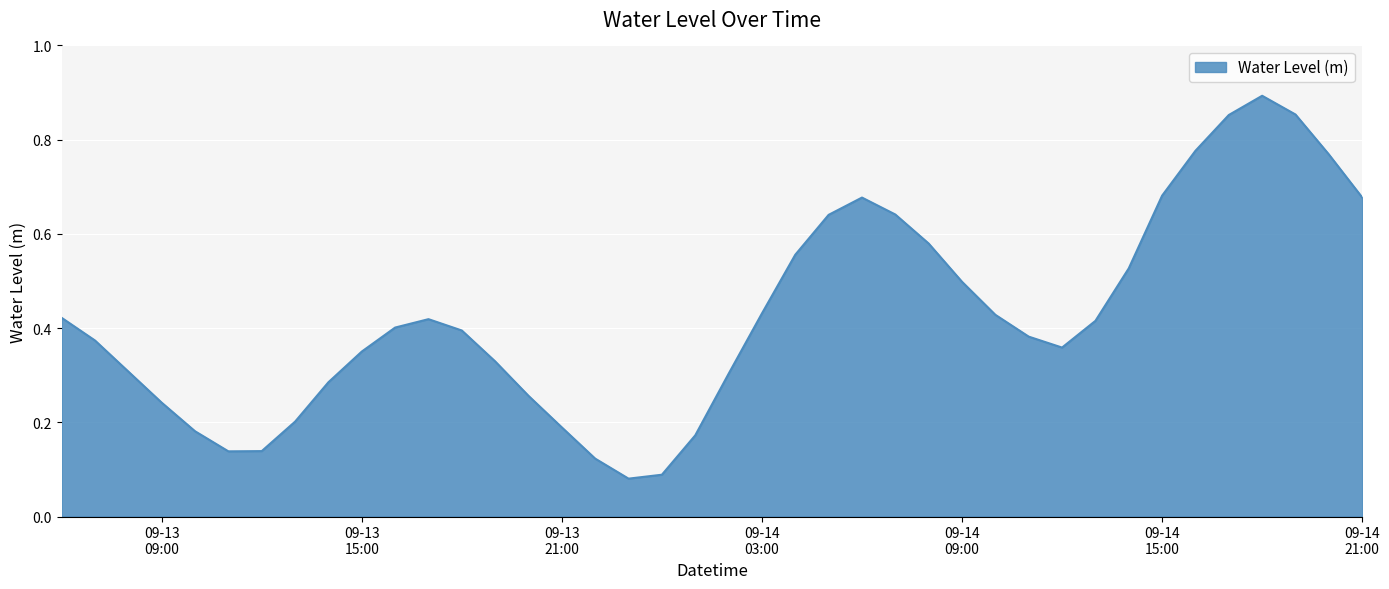

How many lines are shown in the chart?

1